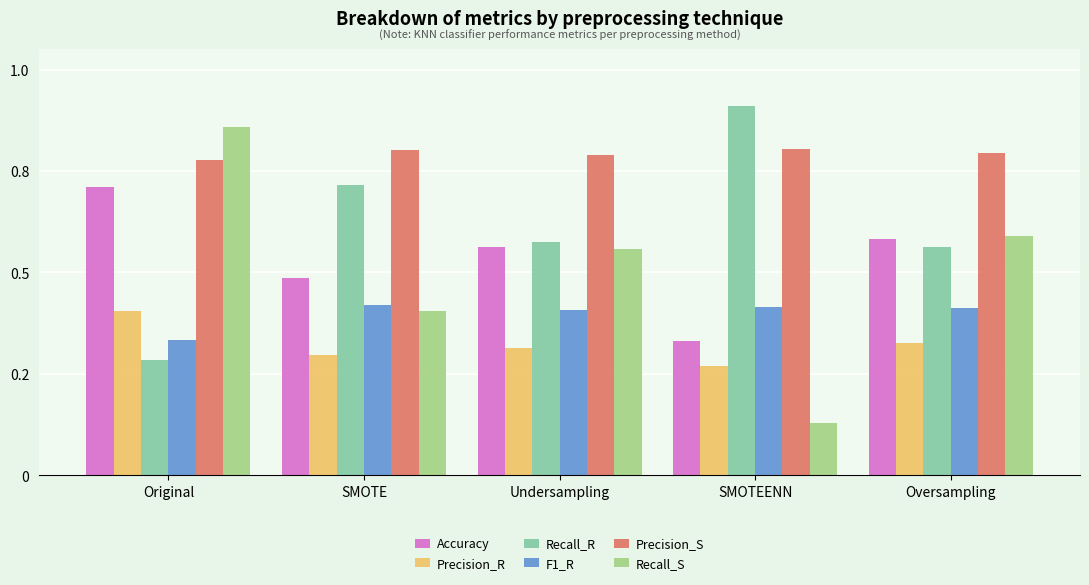

Rank the series by their maximum value, from highest to lowest.

Recall_R, Recall_S, Precision_S, Accuracy, F1_R, Precision_R